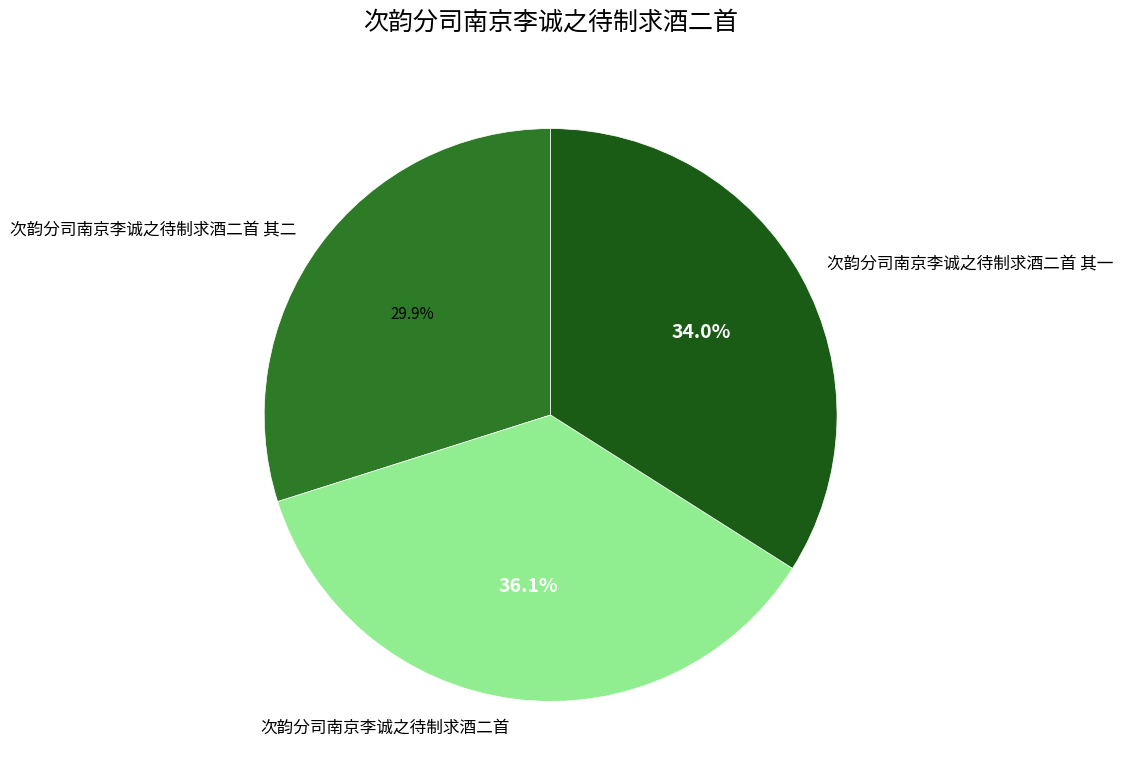

Is 次韵分司南京李诚之待制求酒二首 the majority of the pie?

No